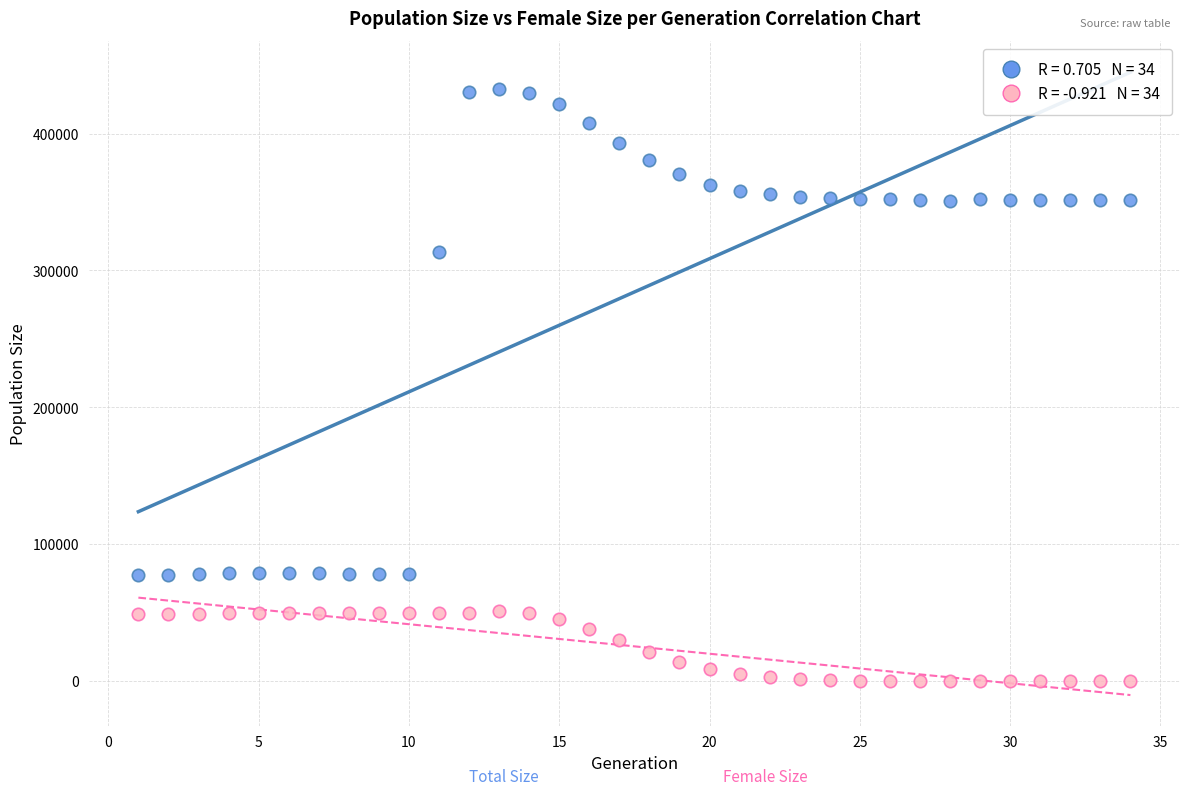

Across all data points, what is the range of X values (max minus min)?

33